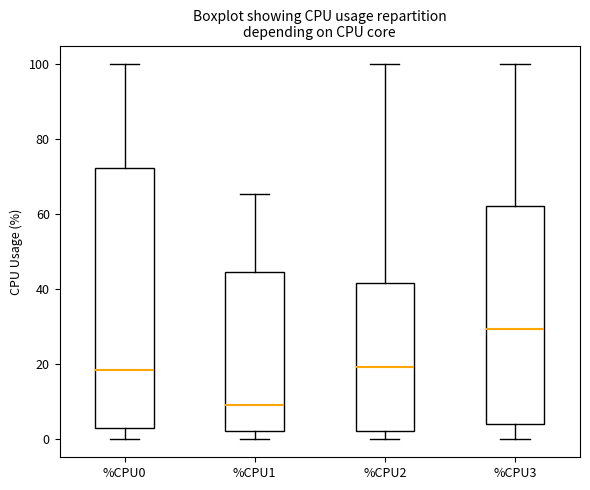

Which box is the tallest, from its lower edge to its upper edge?

%CPU0